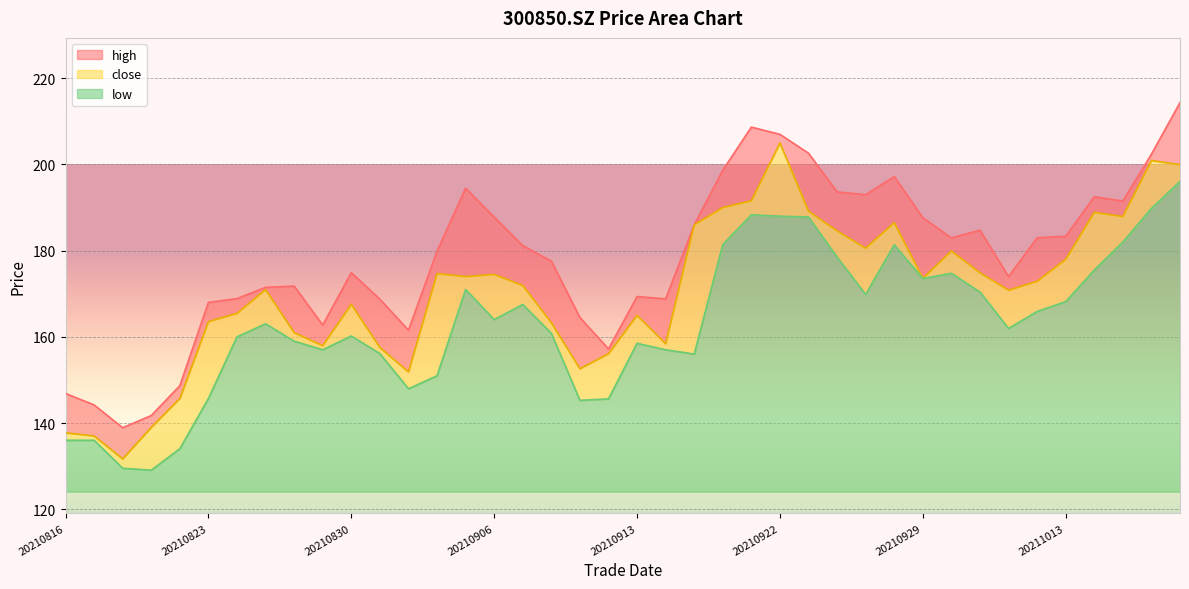

What is the value of the high point at the 32nd from the left?

183.0